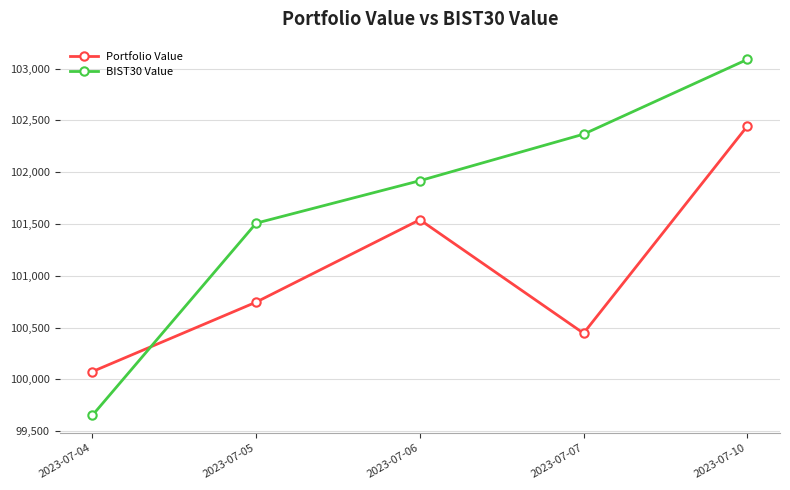

List the series in order of their overall mean, lowest first.

Portfolio Value, BIST30 Value